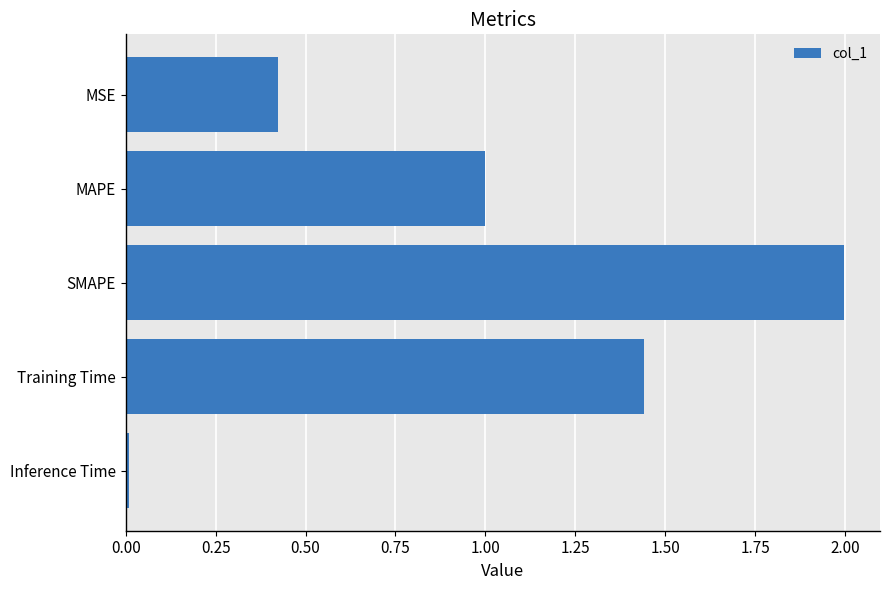

How many categories are shown in the chart?

5